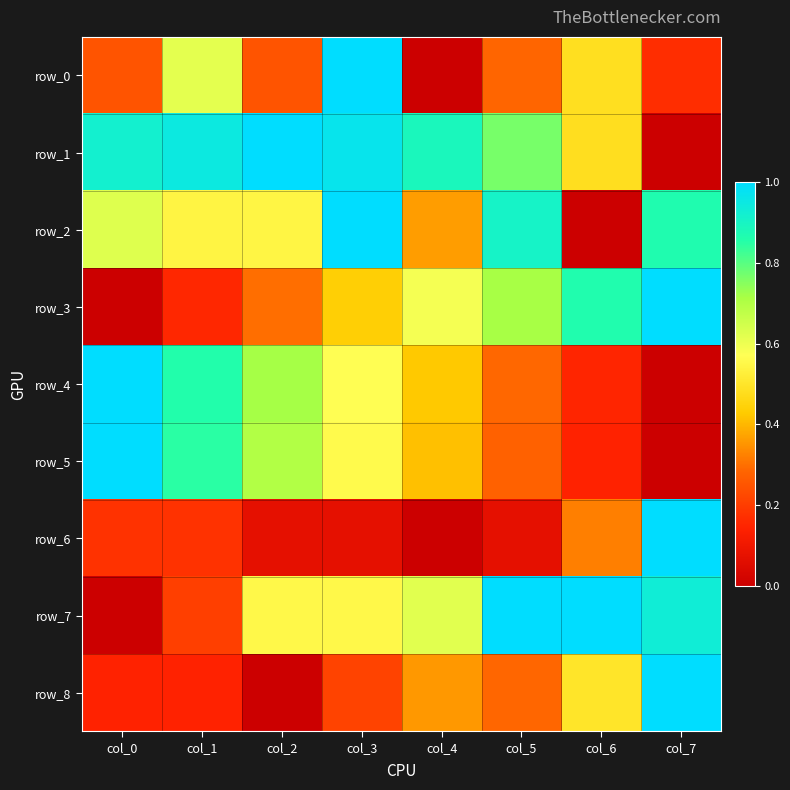

Which series has the widest spread of values?

row_0